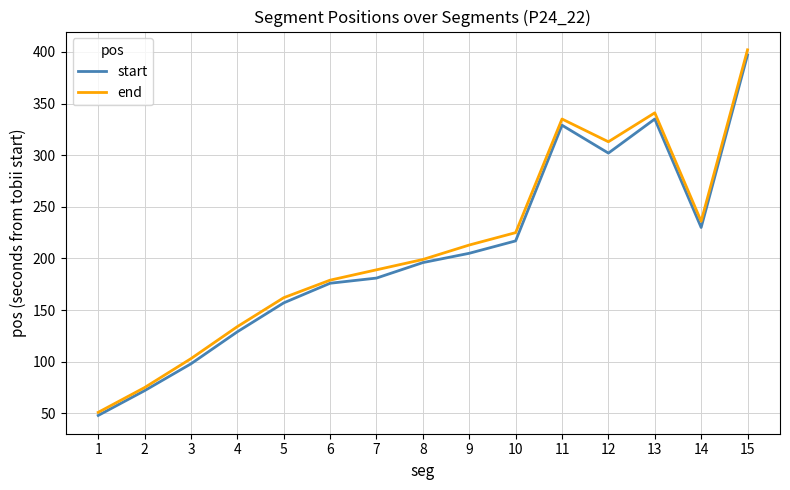

What is the difference between the maximum and minimum values in the end series?

351